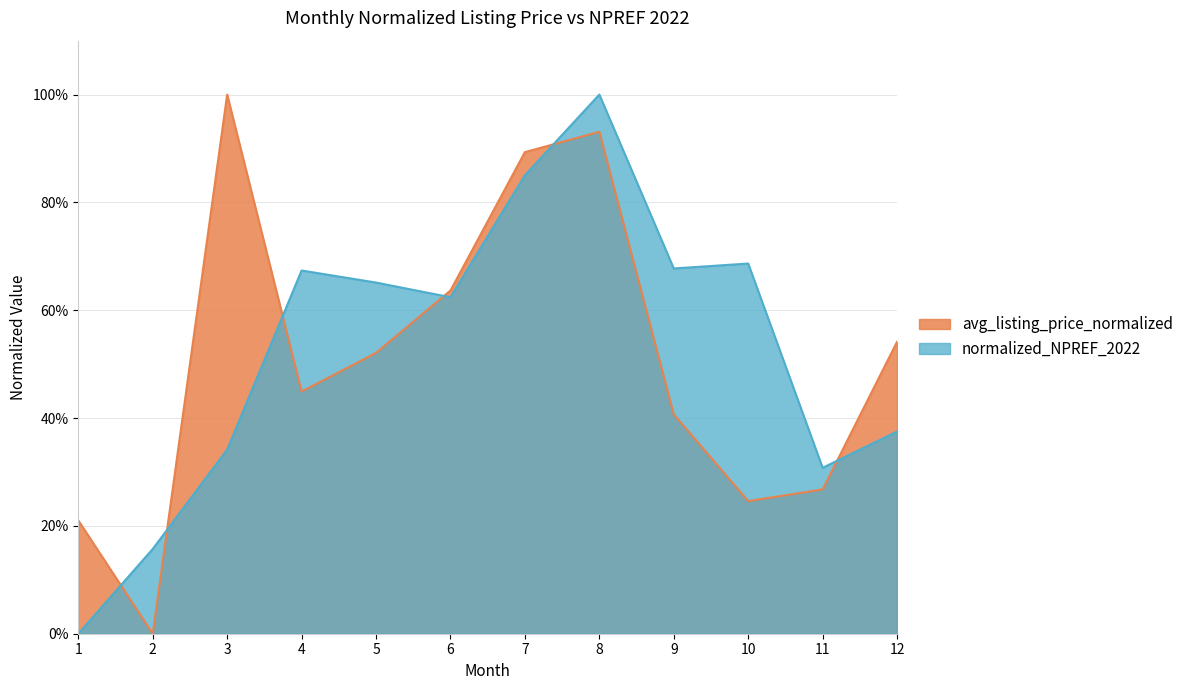

What is the value of the avg_listing_price_normalized point at the 7th from the left?

0.9